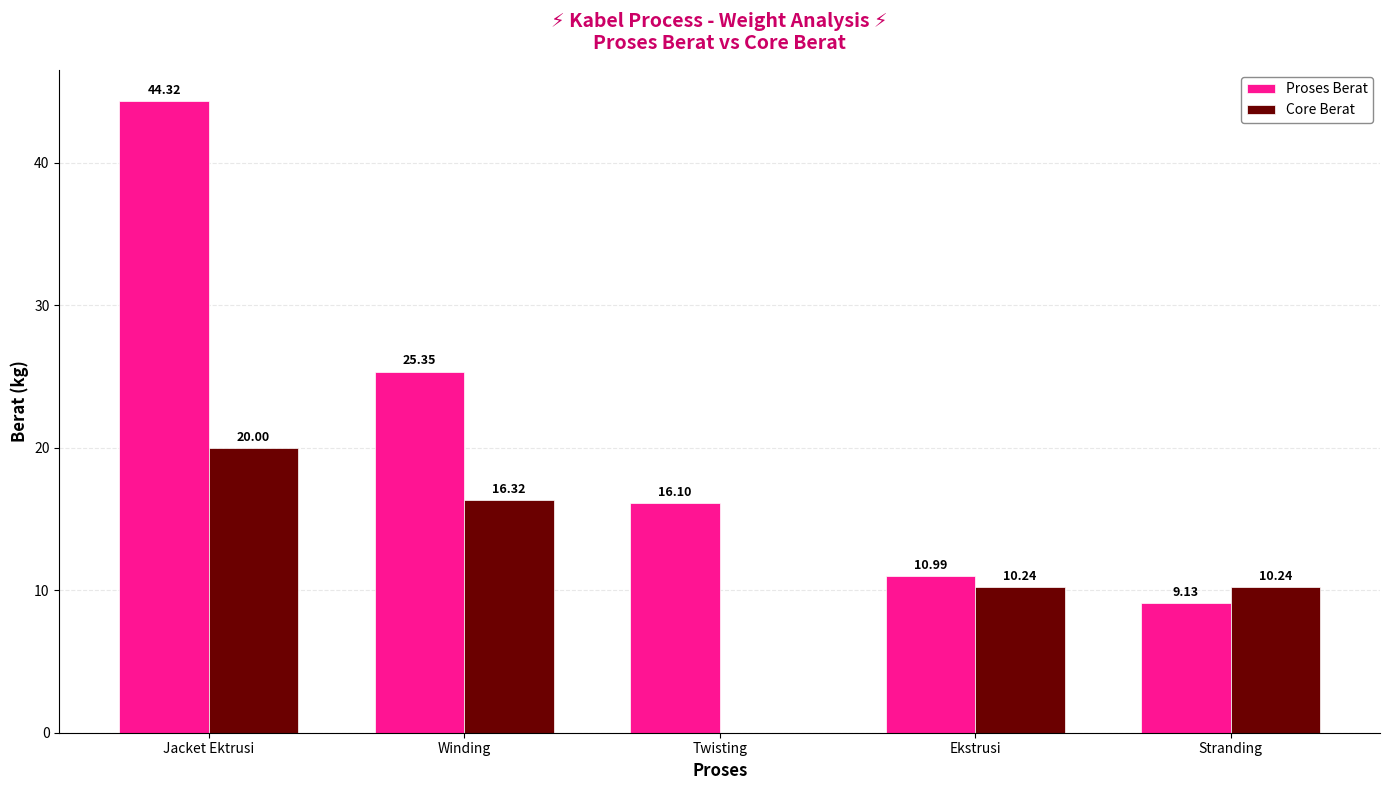

How many data points does each series have?

5